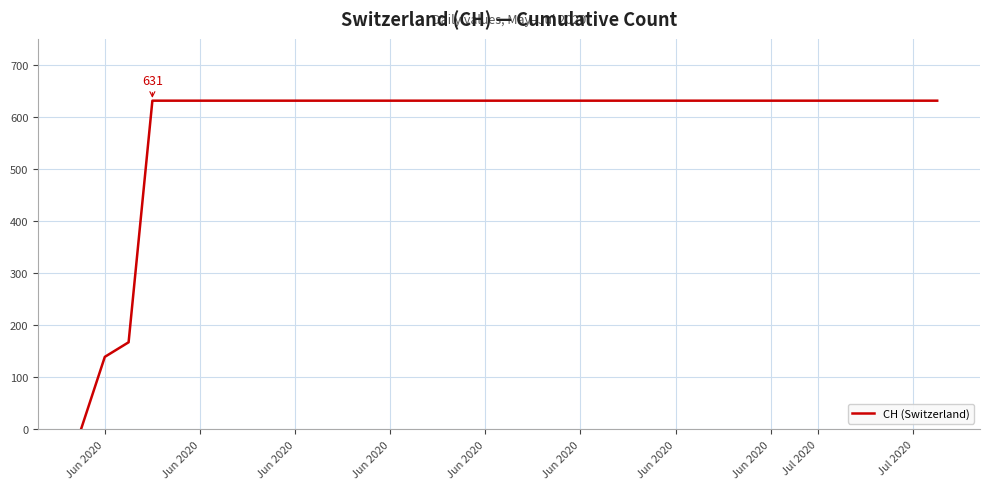

What is the difference between the maximum and minimum values?

631